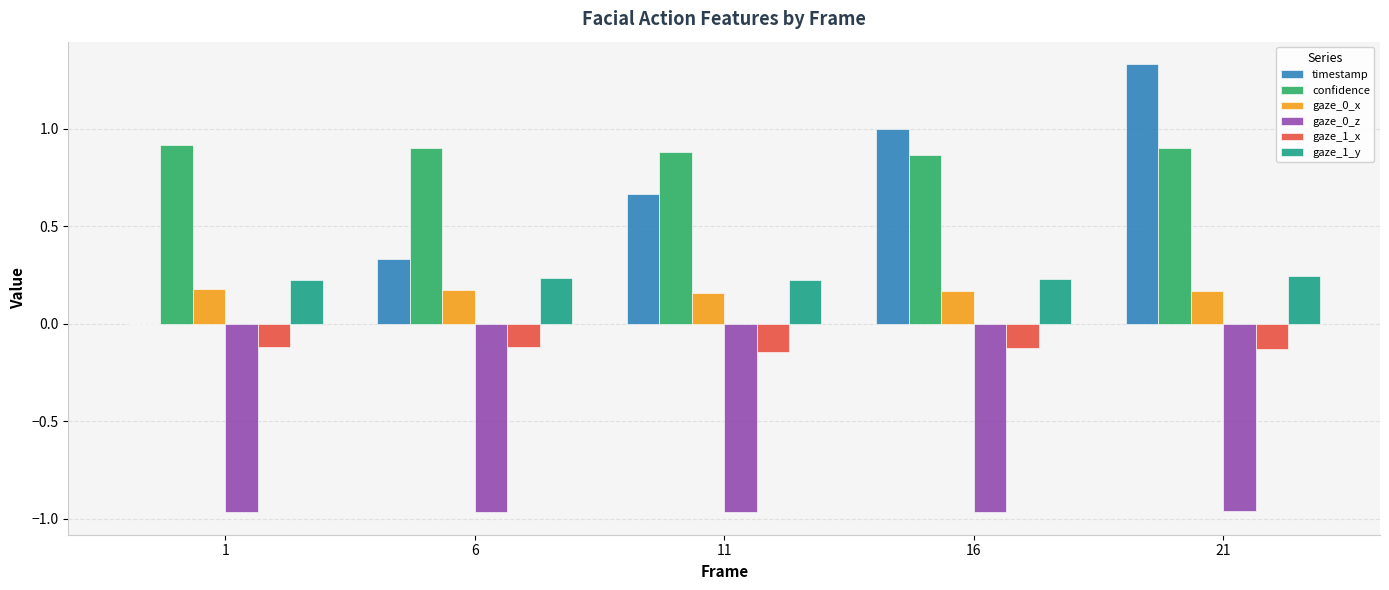

True or false: timestamp has a value of 1.0 at 16.

True